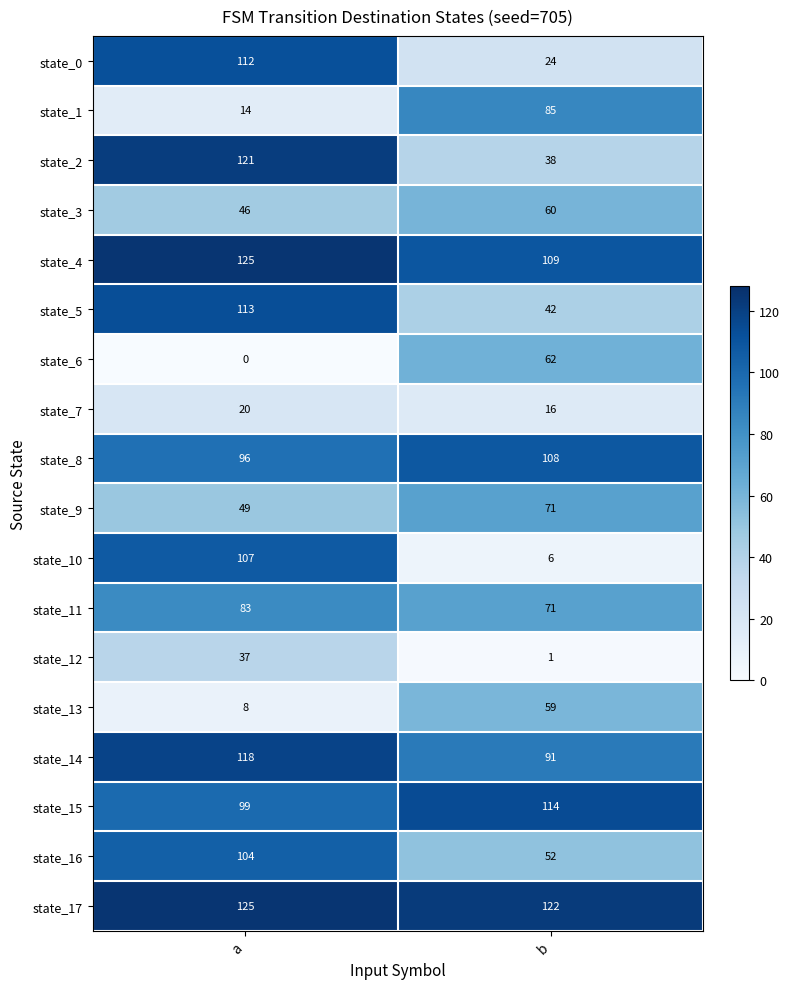

Which series has the largest total across all categories?

state_17